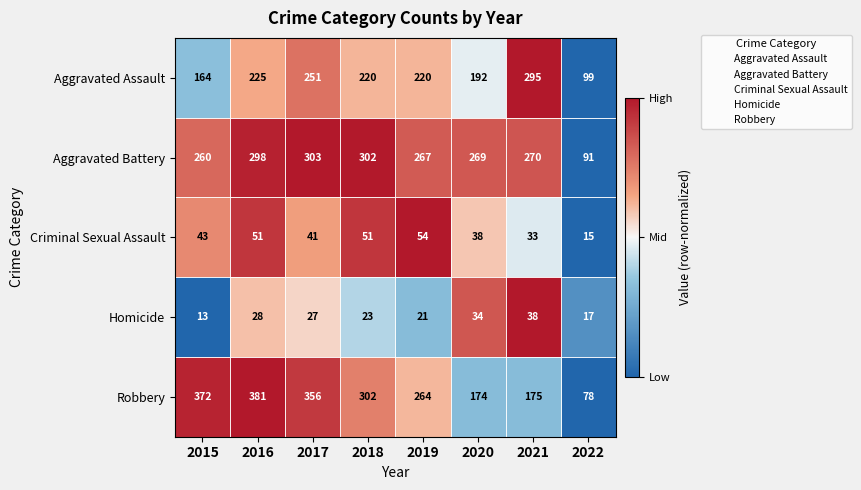

Is it true that Aggravated Assault equals 97 at 2021?

False